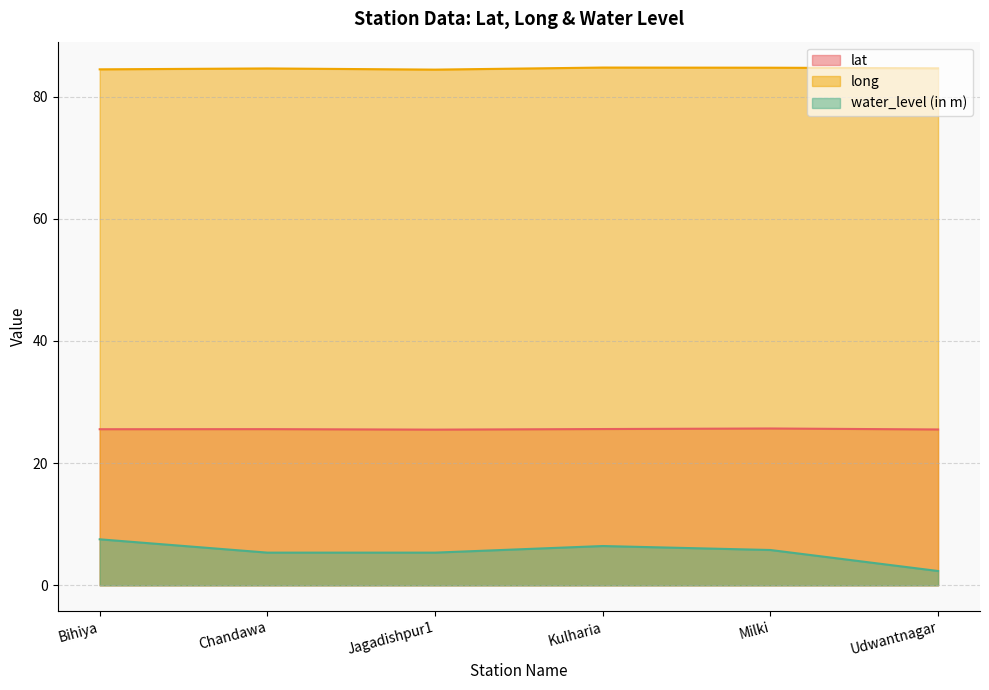

True or false: water_level (in m) and long intersect in this chart.

False